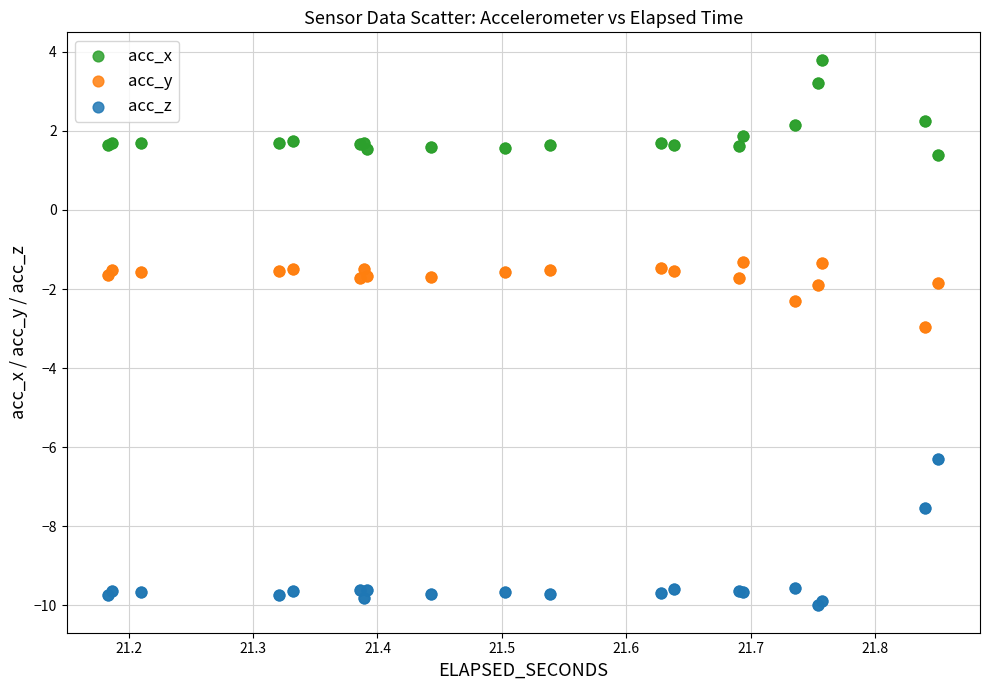

Which series reaches the maximum Y coordinate?

acc_x